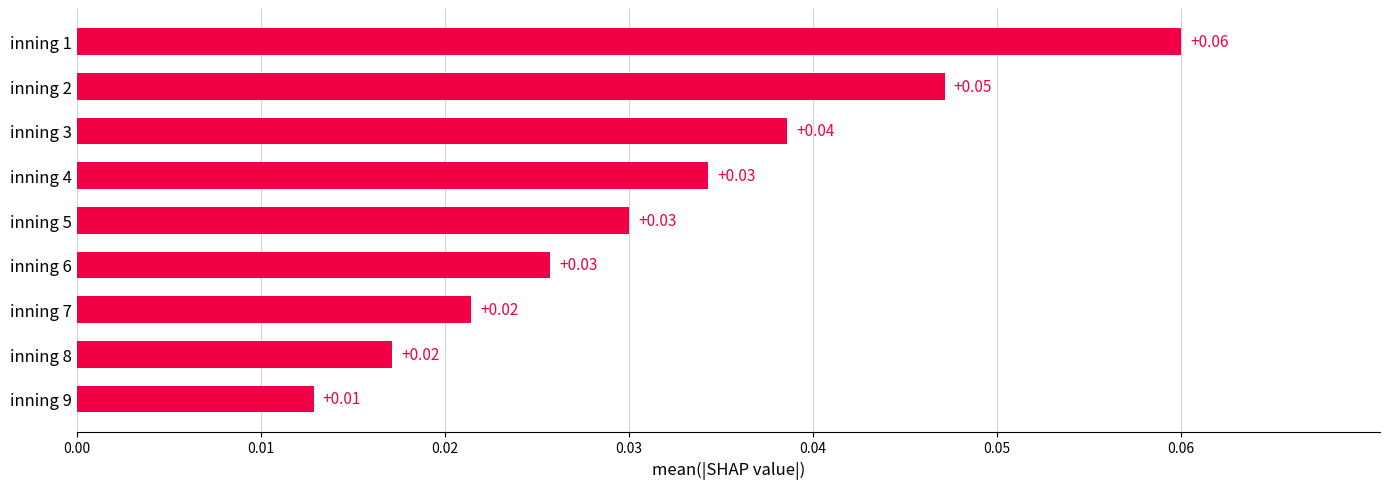

Between inning 6 and inning 3, which is larger?

inning 3